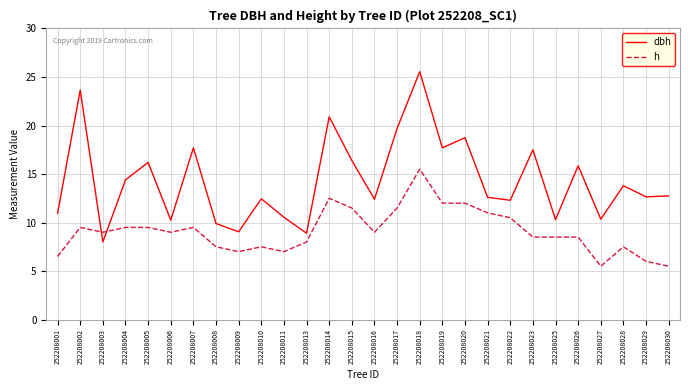

What value does the h series have at 252208011?

7.0